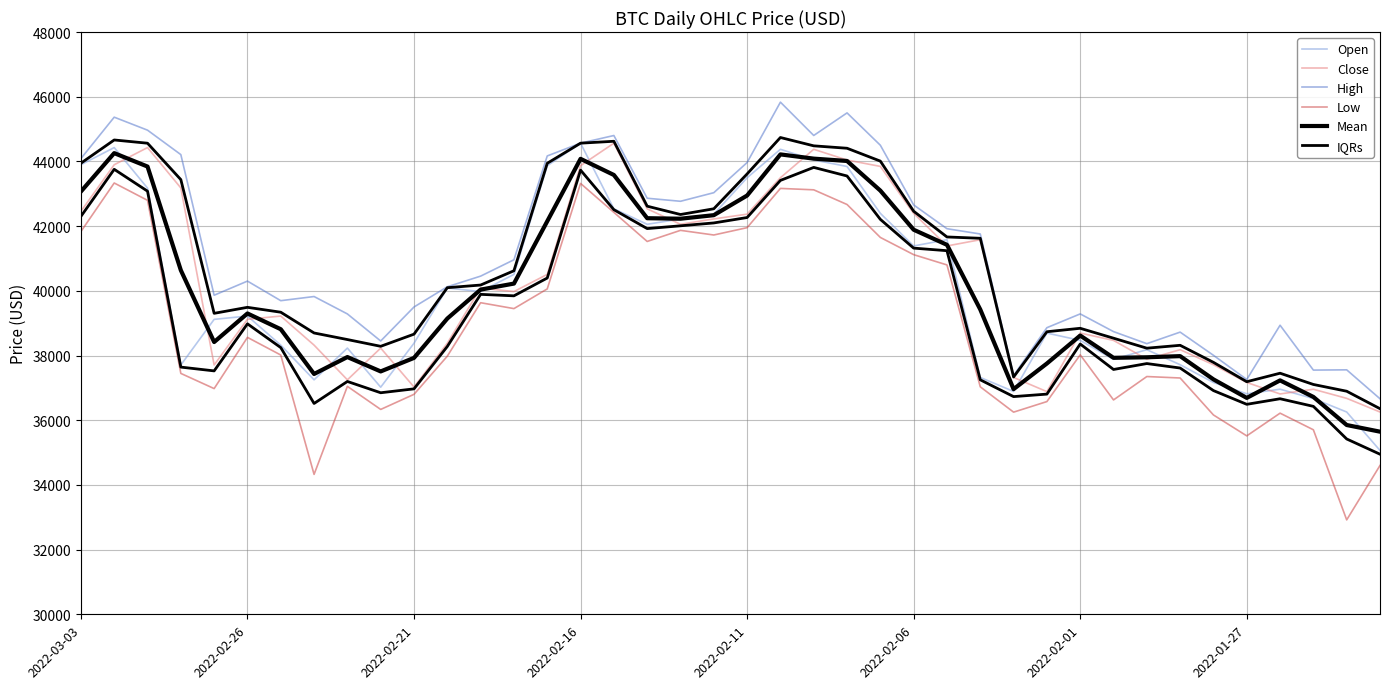

What is the value of the Close point at the 12th from the left?

38380.0